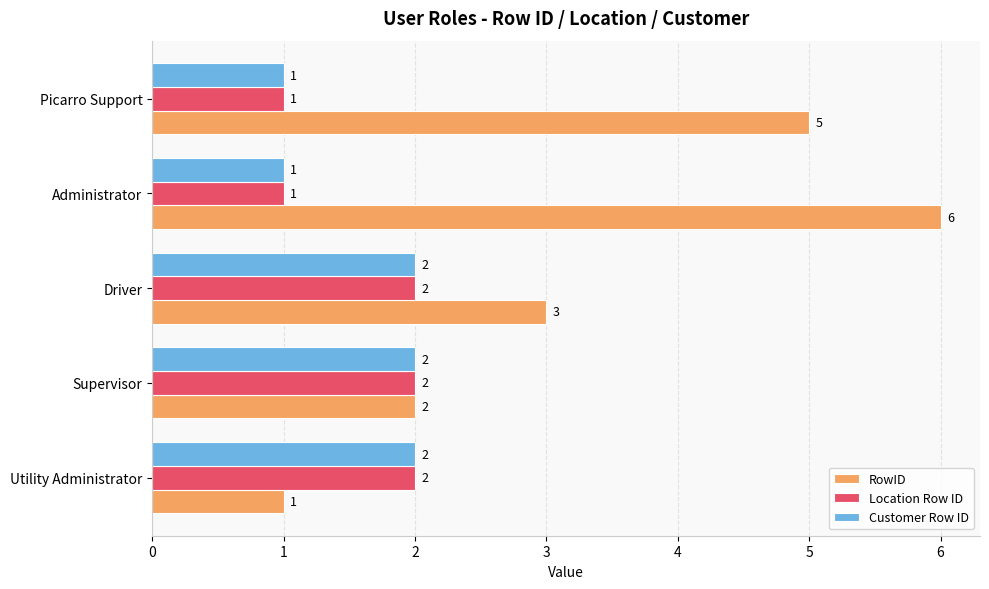

List the labels in order of RowID value, smallest first.

Utility Administrator, Supervisor, Driver, Picarro Support, Administrator